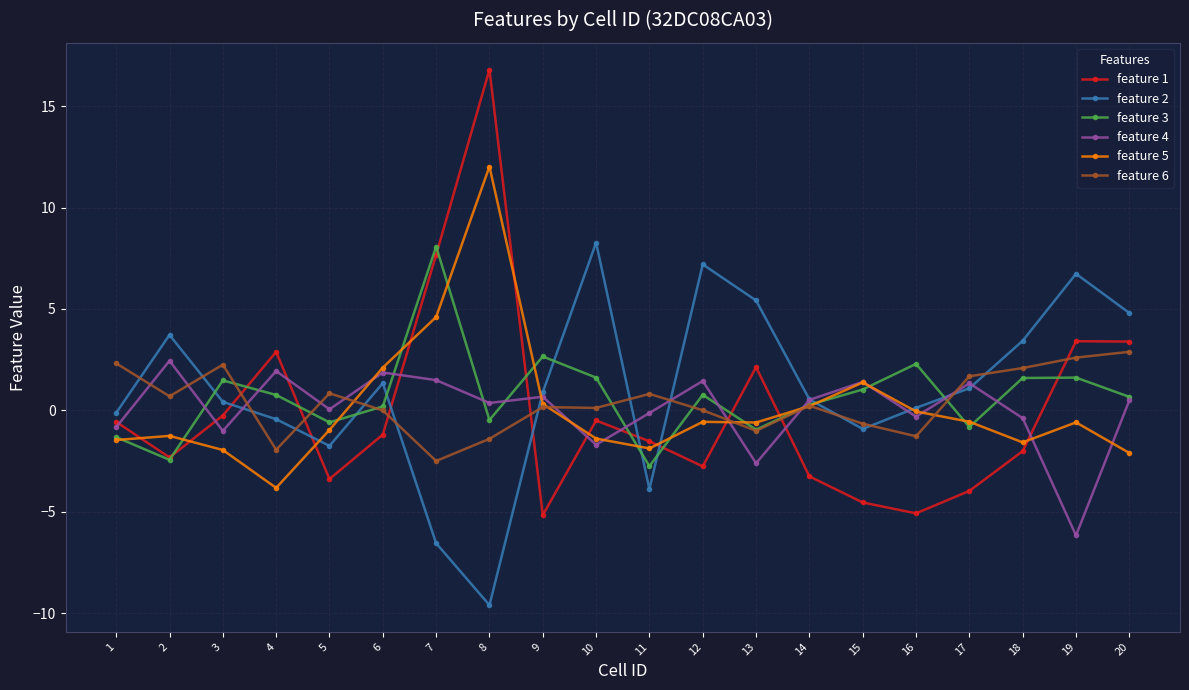

True or false: feature 5 and feature 2 intersect in this chart.

True